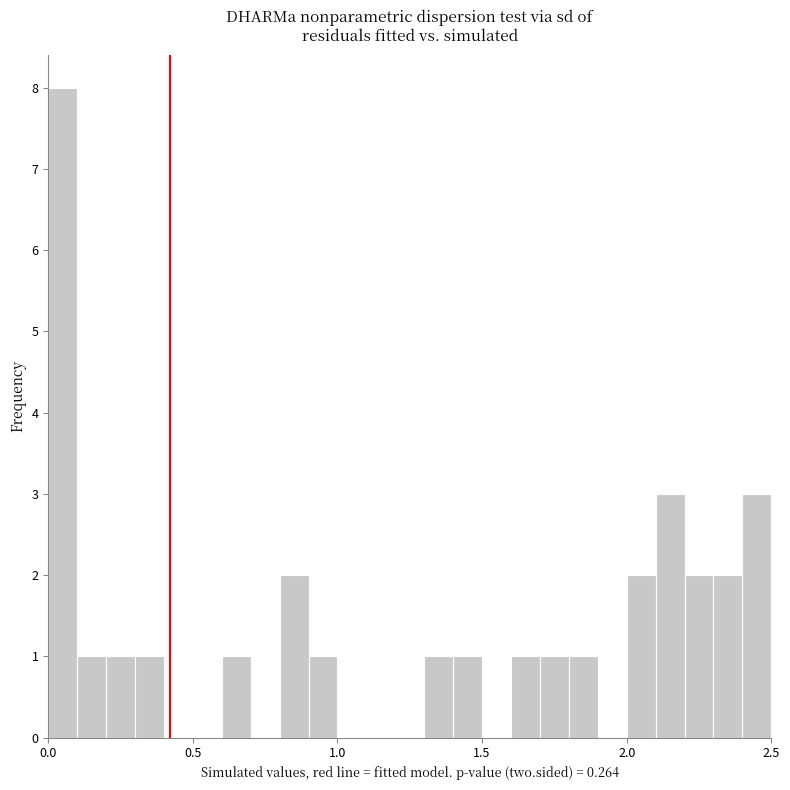

Around what value on the x-axis is the tallest bar? Give the approximate position of its centre, as read against the axis.

0.05